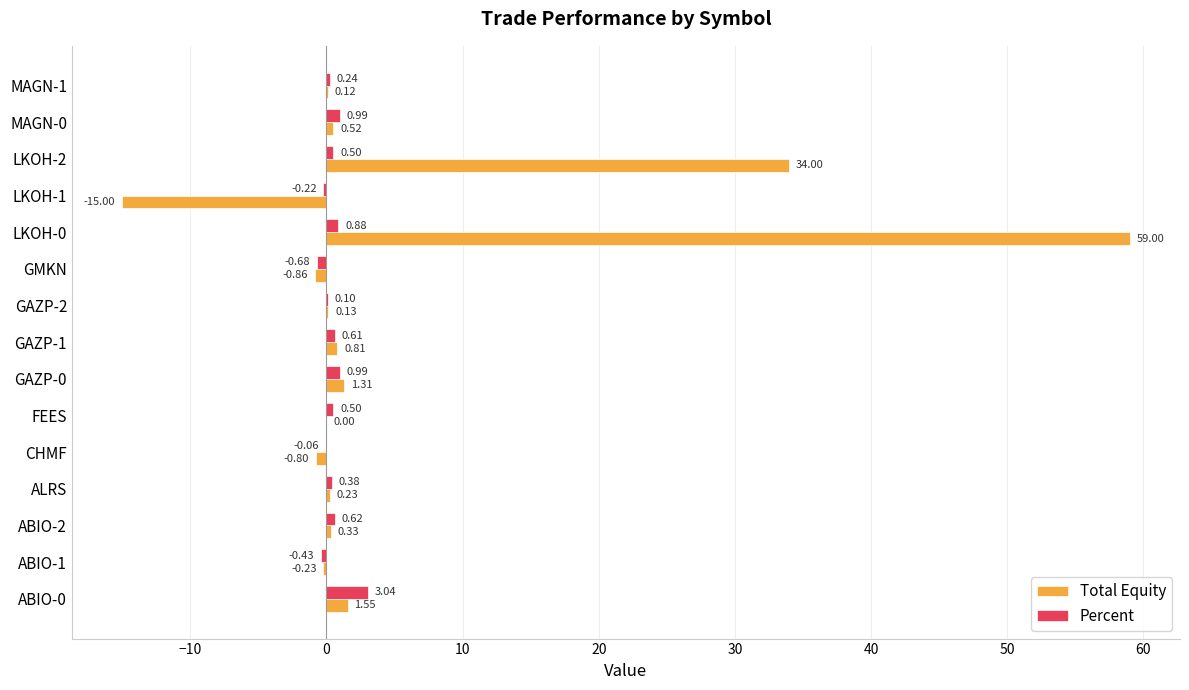

Is the value of Percent at ABIO-2 greater than the value of Total Equity at CHMF?

Yes